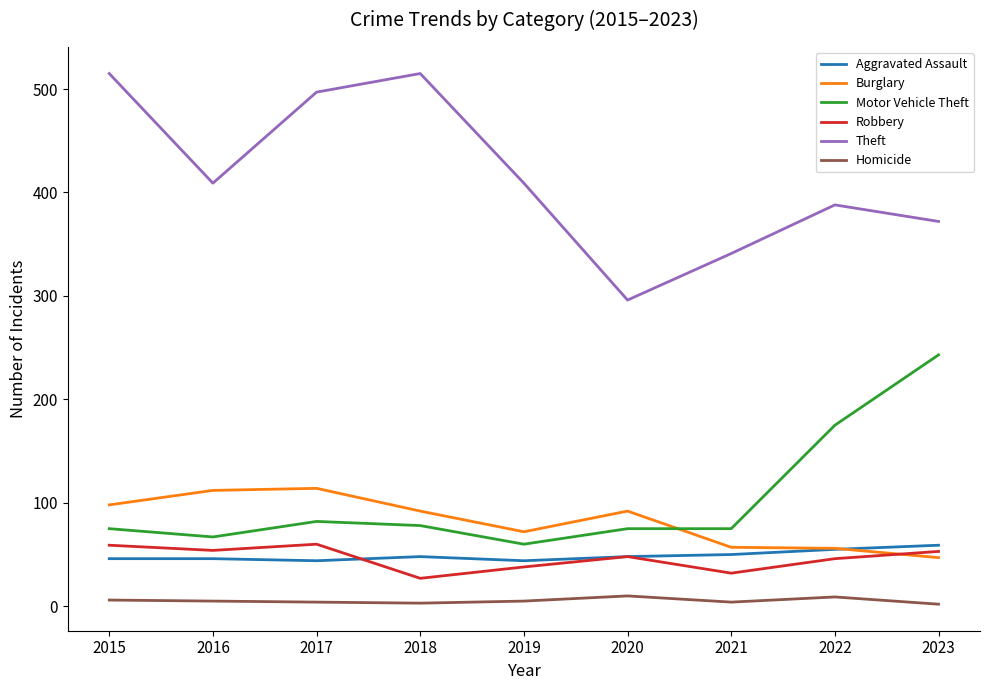

What is the difference between the second highest and minimum values in the Aggravated Assault series?

11